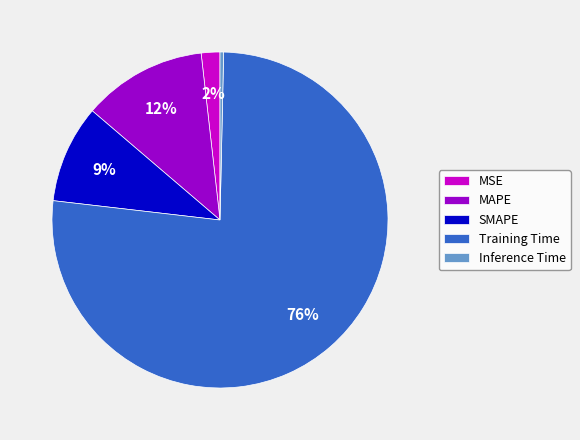

What percentage is the SMAPE slice, to the nearest percent?

9%